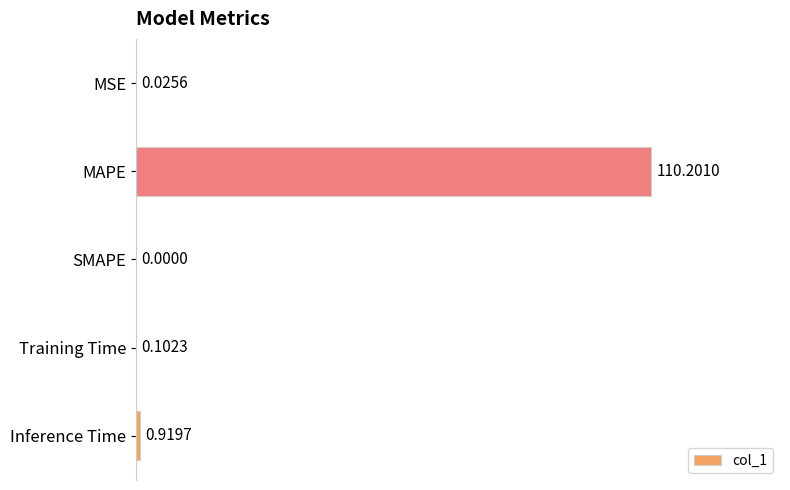

At which label is the value closest to 55?

Inference Time